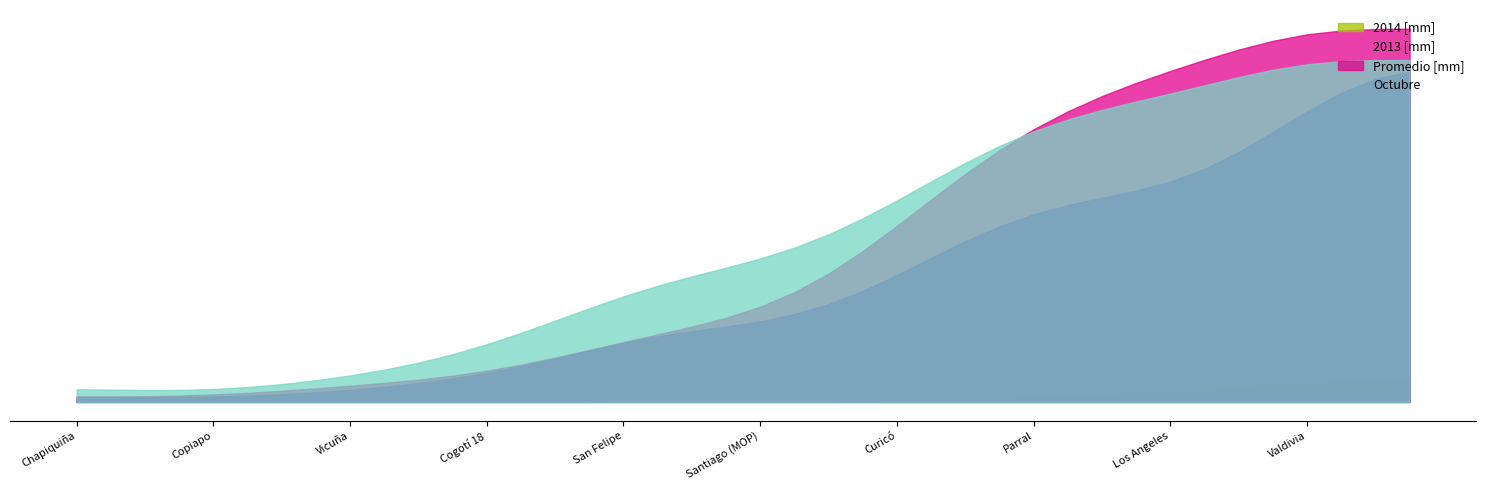

True or false: 2014 [mm] has a value of 61.5 at Cogotí 18.

False